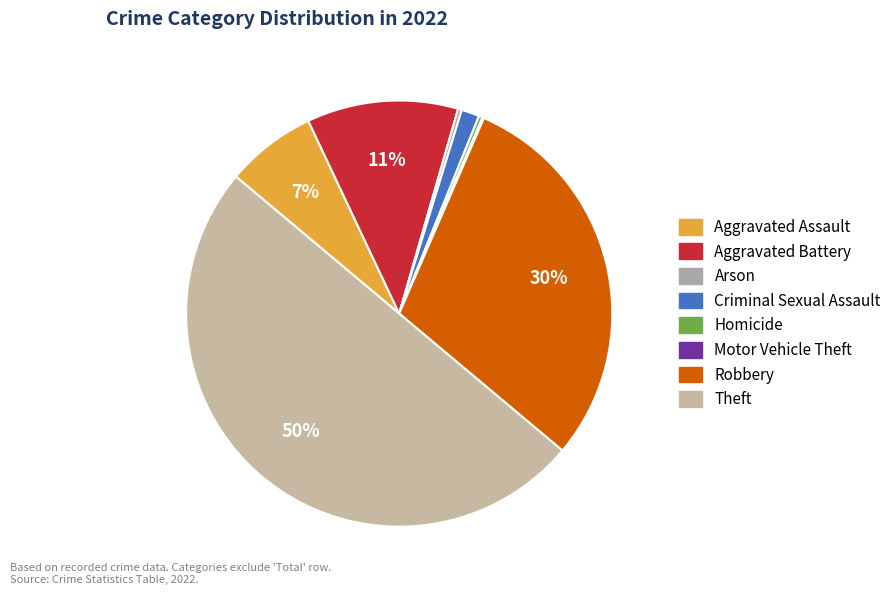

Do Robbery and Aggravated Assault together represent more than half of the pie?

No